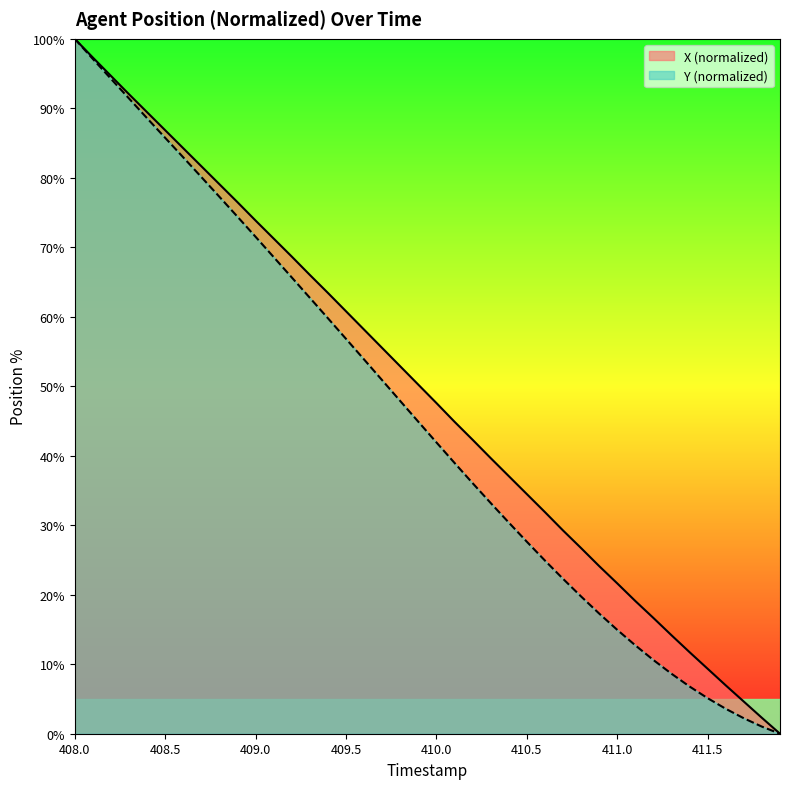

Between 409.0 and 409.5, which series saw the biggest shift?

Y (normalized)